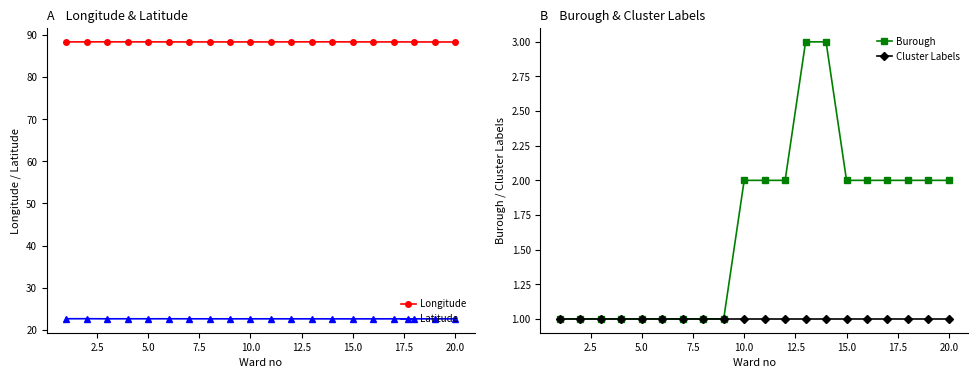

What is the difference between the second highest and second lowest values in the Burough series?

2